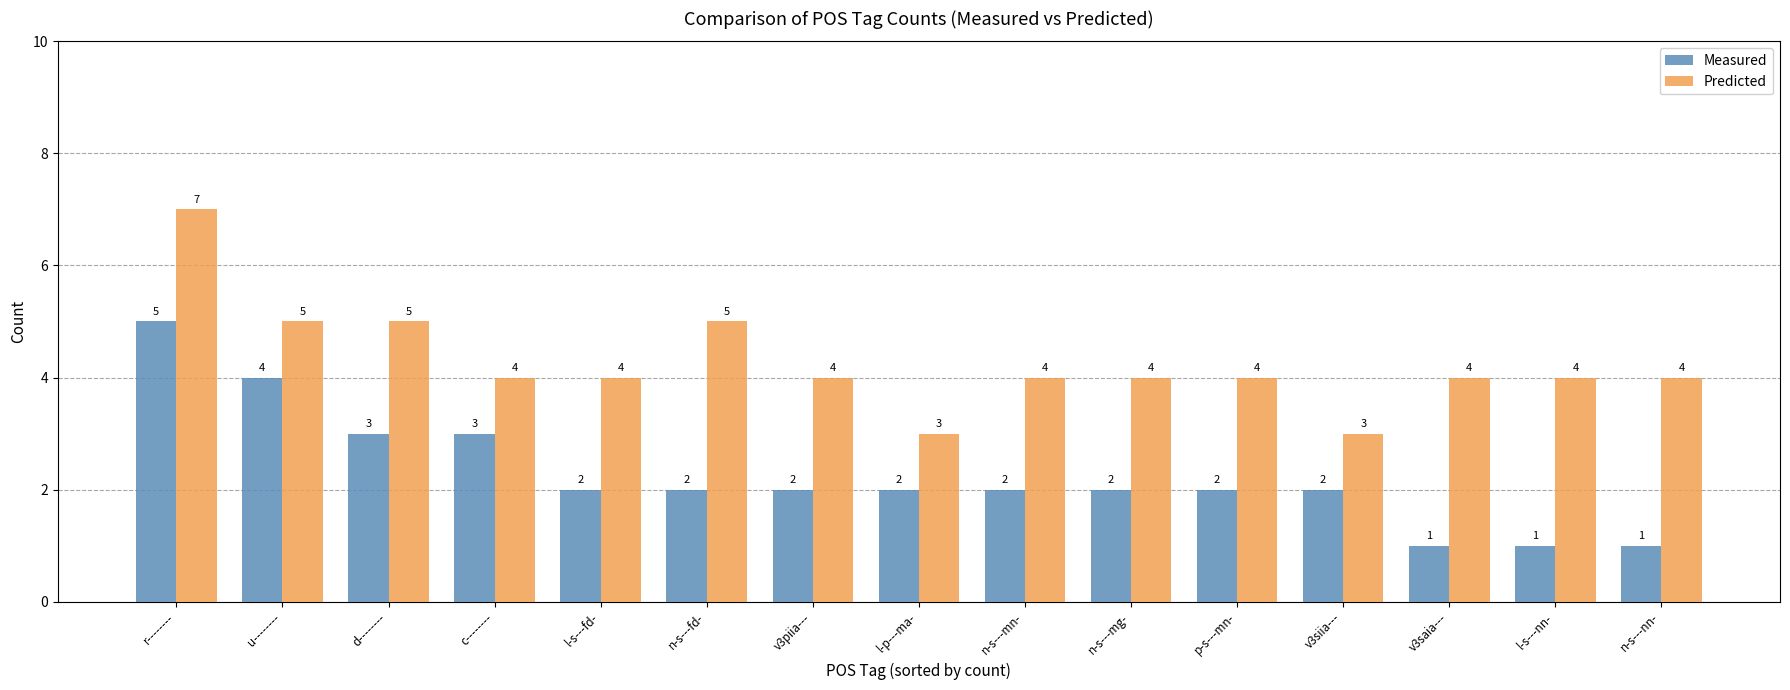

What is the approximate value of Predicted at l-s---nn-?

4